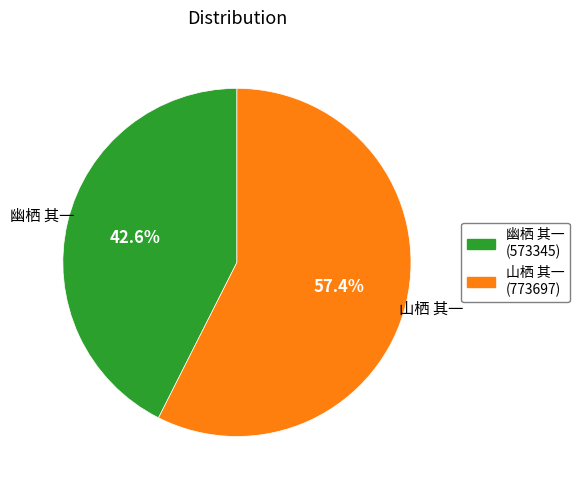

What is the smallest slice in the pie chart?

幽栖 其一